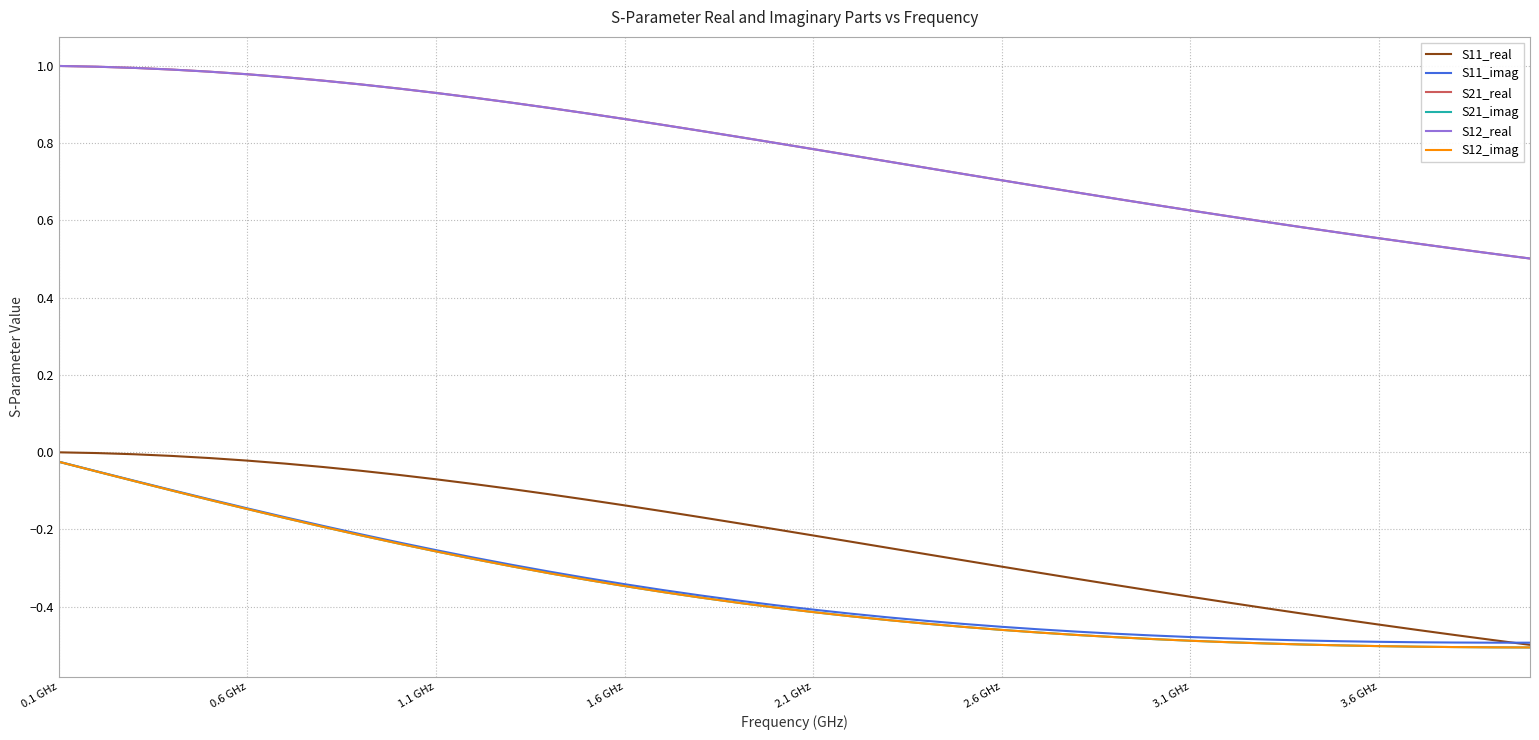

Reading left to right, what are all the values shown in this chart?

S11_real: -0.0	-0.0	-0.0	-0.0	-0.0	-0.0	-0.0	-0.0	-0.0	-0.1	-0.1	-0.1	-0.1	-0.1	-0.1	-0.1	-0.2	-0.2	-0.2	-0.2	-0.2	-0.2	-0.2	-0.3	-0.3	-0.3	-0.3	-0.3	-0.3	-0.4	-0.4	-0.4	-0.4	-0.4	-0.4	-0.4	-0.5	-0.5	-0.5	-0.5
S11_imag: -0.0	-0.0	-0.1	-0.1	-0.1	-0.1	-0.2	-0.2	-0.2	-0.2	-0.3	-0.3	-0.3	-0.3	-0.3	-0.3	-0.4	-0.4	-0.4	-0.4	-0.4	-0.4	-0.4	-0.4	-0.4	-0.5	-0.5	-0.5	-0.5	-0.5	-0.5	-0.5	-0.5	-0.5	-0.5	-0.5	-0.5	-0.5	-0.5	-0.5
S21_real: 1.0	1.0	1.0	1.0	1.0	1.0	1.0	1.0	1.0	0.9	0.9	0.9	0.9	0.9	0.9	0.9	0.8	0.8	0.8	0.8	0.8	0.8	0.8	0.7	0.7	0.7	0.7	0.7	0.7	0.6	0.6	0.6	0.6	0.6	0.6	0.6	0.5	0.5	0.5	0.5
S21_imag: -0.0	-0.1	-0.1	-0.1	-0.1	-0.1	-0.2	-0.2	-0.2	-0.2	-0.3	-0.3	-0.3	-0.3	-0.3	-0.3	-0.4	-0.4	-0.4	-0.4	-0.4	-0.4	-0.4	-0.4	-0.5	-0.5	-0.5	-0.5	-0.5	-0.5	-0.5	-0.5	-0.5	-0.5	-0.5	-0.5	-0.5	-0.5	-0.5	-0.5
S12_real: 1.0	1.0	1.0	1.0	1.0	1.0	1.0	1.0	1.0	0.9	0.9	0.9	0.9	0.9	0.9	0.9	0.8	0.8	0.8	0.8	0.8	0.8	0.8	0.7	0.7	0.7	0.7	0.7	0.7	0.6	0.6	0.6	0.6	0.6	0.6	0.6	0.5	0.5	0.5	0.5
S12_imag: -0.0	-0.1	-0.1	-0.1	-0.1	-0.1	-0.2	-0.2	-0.2	-0.2	-0.3	-0.3	-0.3	-0.3	-0.3	-0.3	-0.4	-0.4	-0.4	-0.4	-0.4	-0.4	-0.4	-0.4	-0.5	-0.5	-0.5	-0.5	-0.5	-0.5	-0.5	-0.5	-0.5	-0.5	-0.5	-0.5	-0.5	-0.5	-0.5	-0.5